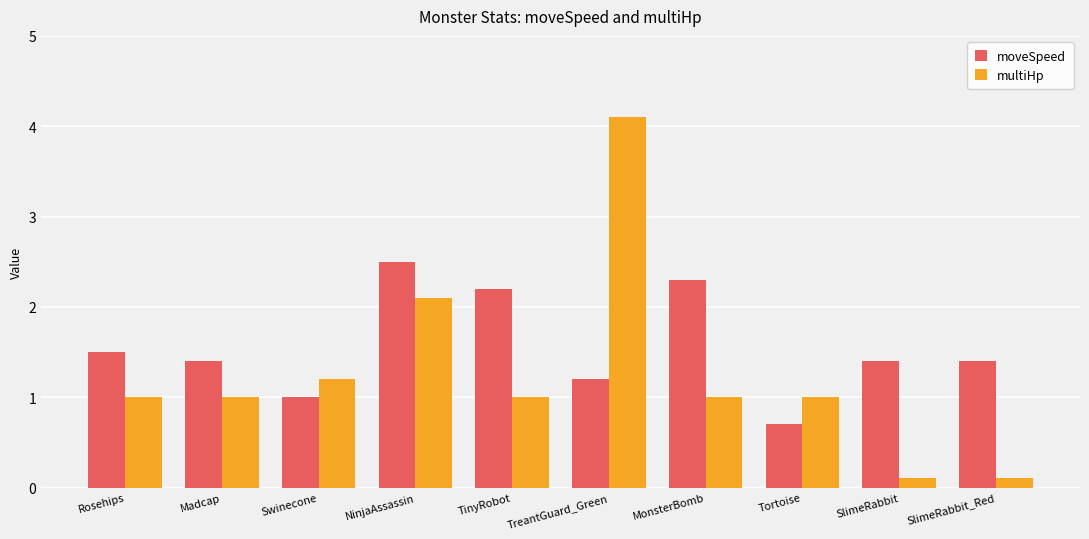

How many moveSpeed values are between 1 and 2?

6